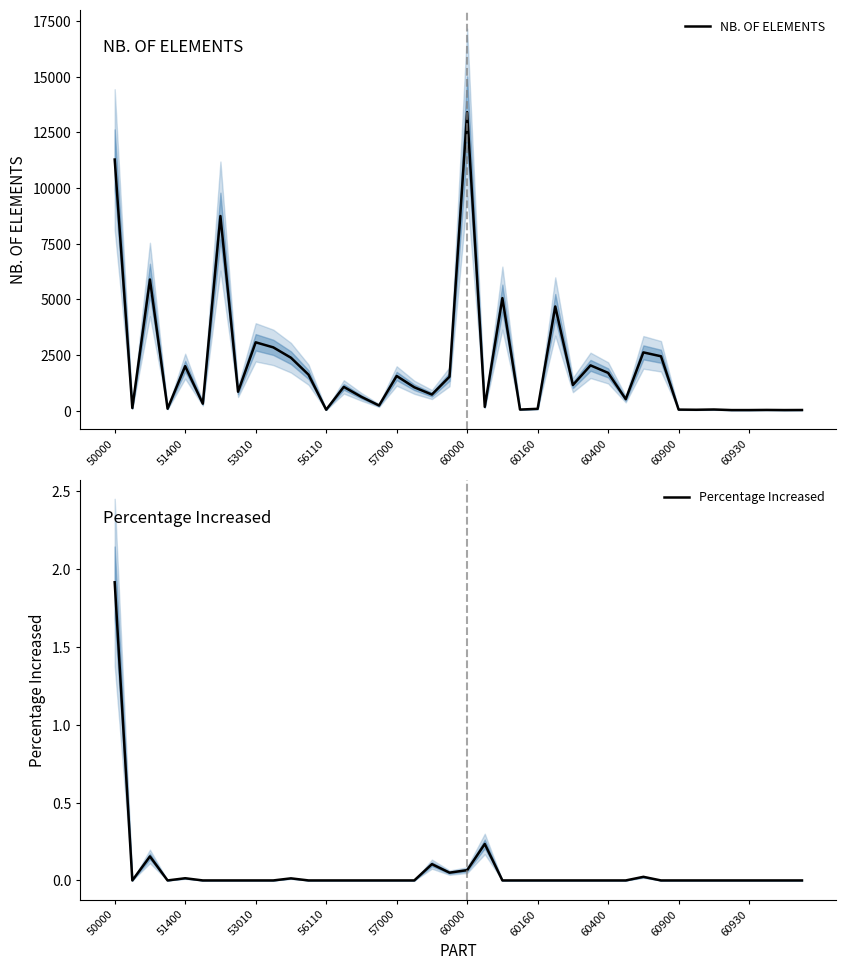

What is the average value of the Percentage Increased series?

0.1